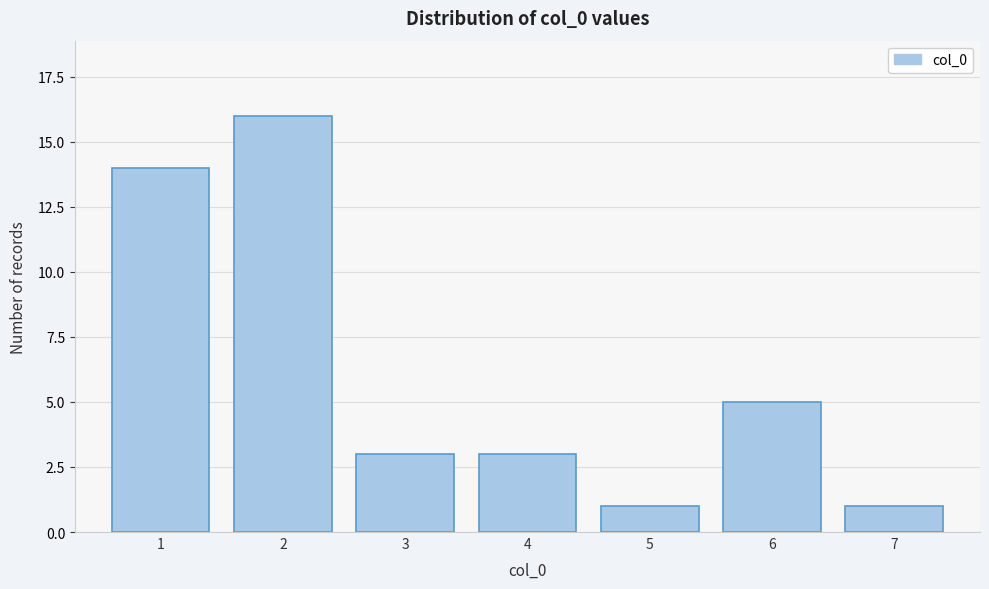

Reading left to right, list all the values displayed in this chart.

1=14	2=16	3=3	4=3	5=1	6=5	7=1